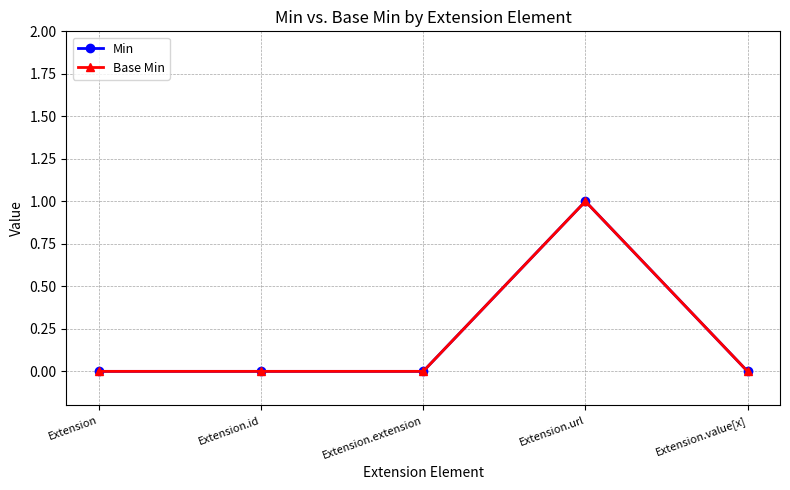

Reading right to left, transcribe all the data shown in this chart.

Min: Extension.value[x]=0	Extension.url=1	Extension.extension=0	Extension.id=0	Extension=0
Base Min: Extension.value[x]=0	Extension.url=1	Extension.extension=0	Extension.id=0	Extension=0